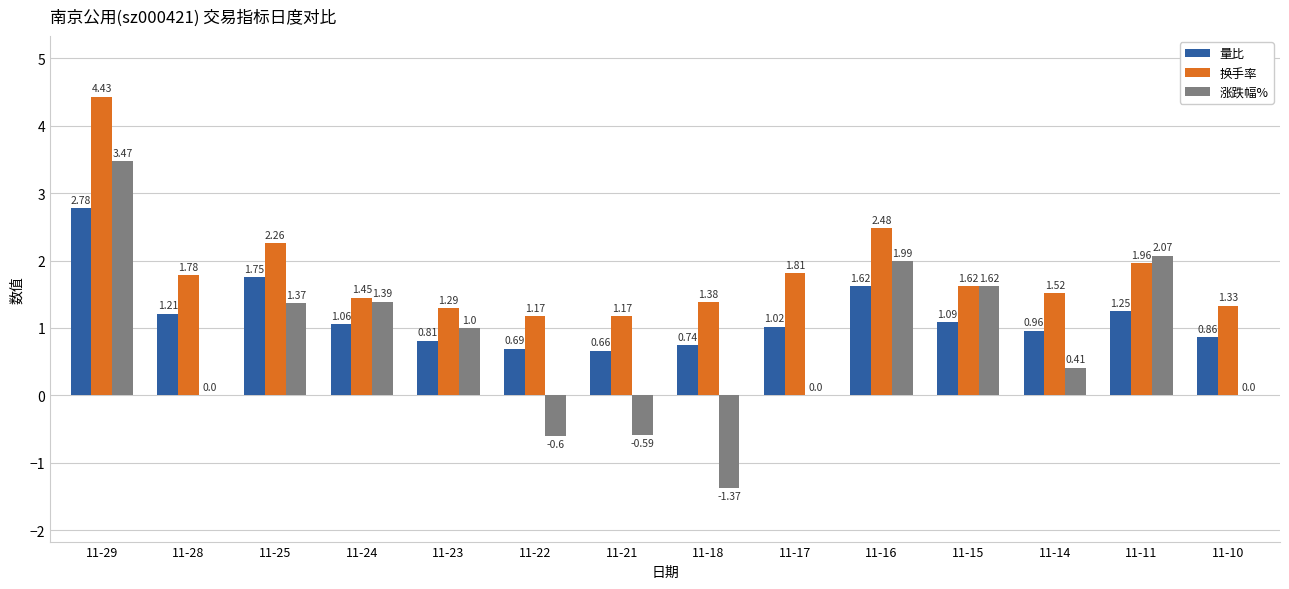

Between 11-29 and 11-17, which series saw the biggest shift?

涨跌幅%